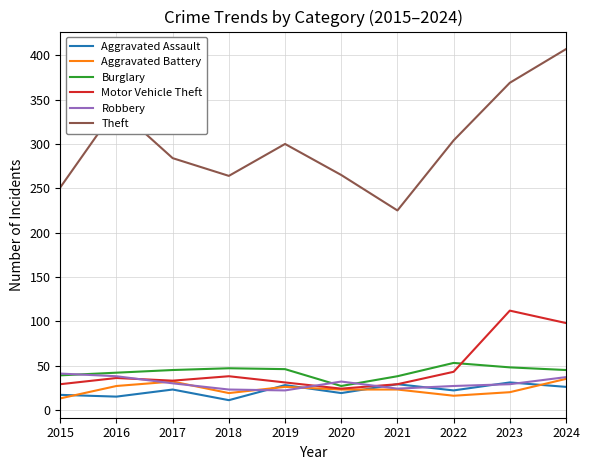

The Theft series shows 141 at 2019. True or false?

False